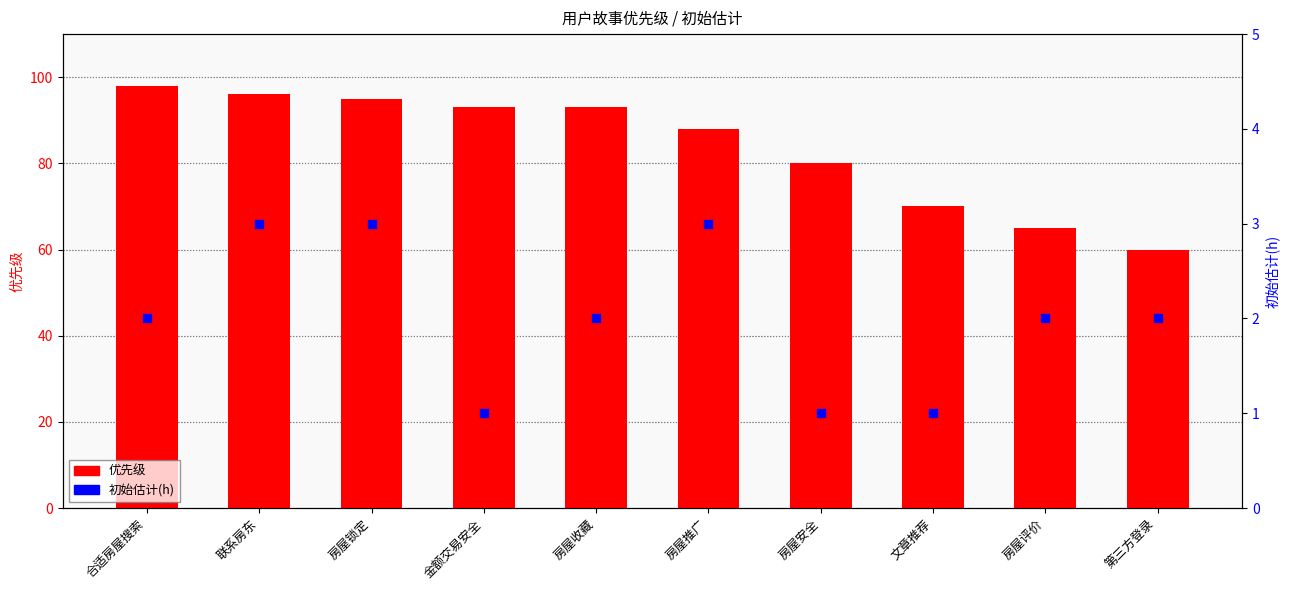

Is the value of 初始估计(h) at 房屋锁定 greater than the value of 优先级 at 合适房屋搜索?

No